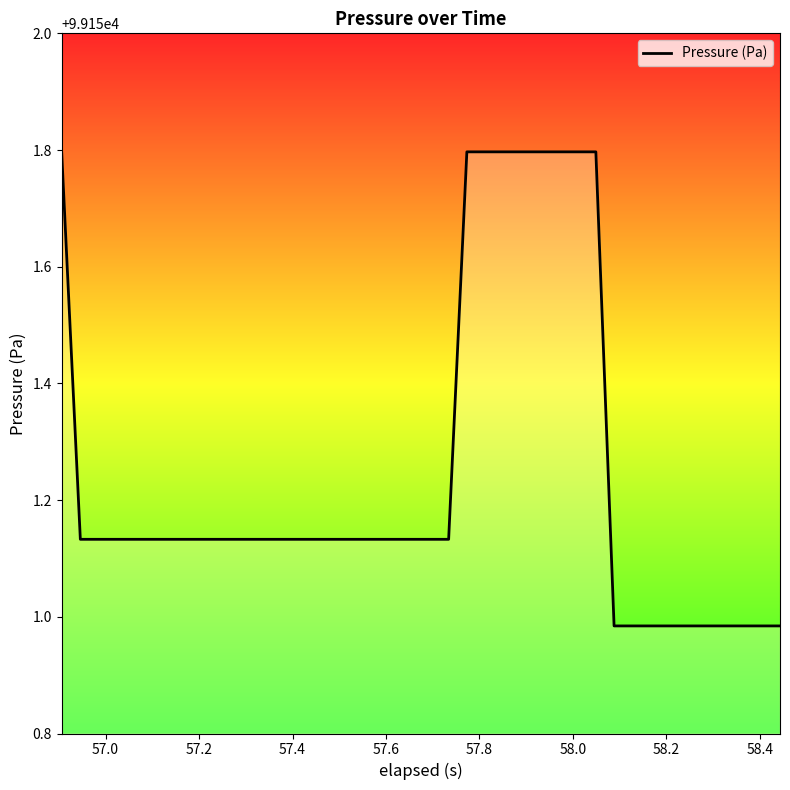

How many lines are shown in the chart?

1